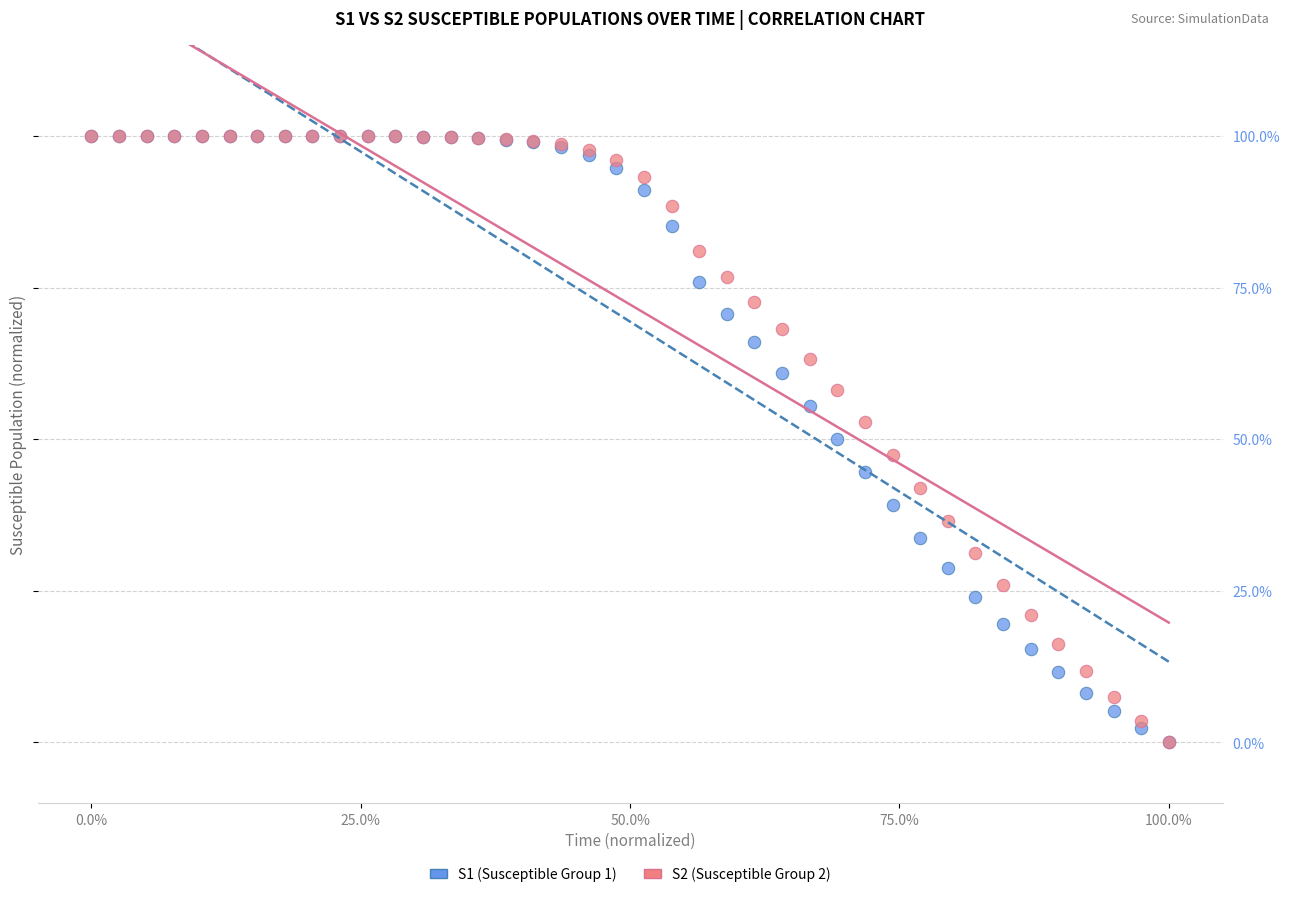

What are all the series names shown in the legend?

S1 (Susceptible Group 1), S2 (Susceptible Group 2)